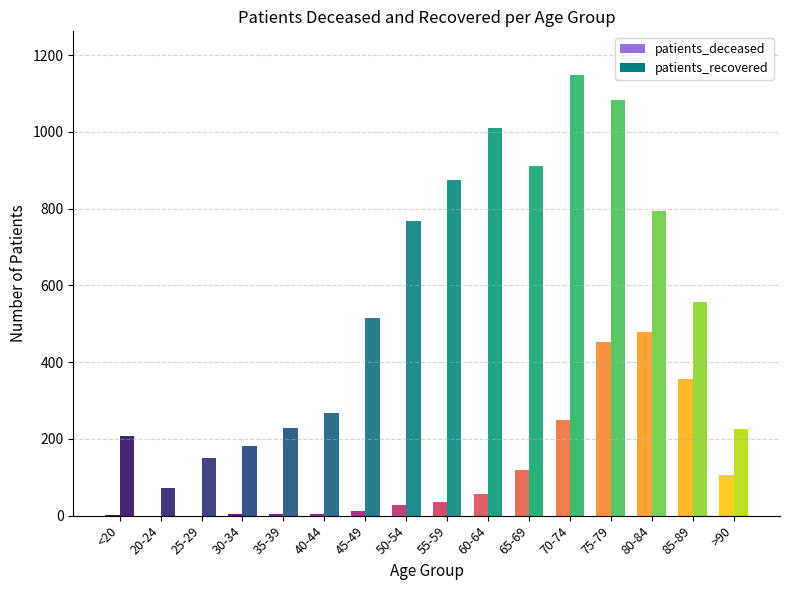

Reading left to right, what are all the values shown in this chart?

patients_deceased: 2	0	0	3	4	3	13	28	35	56	118	249	452	479	355	105
patients_recovered: 208	73	150	182	229	268	514	768	874	1011	910	1147	1082	794	557	225